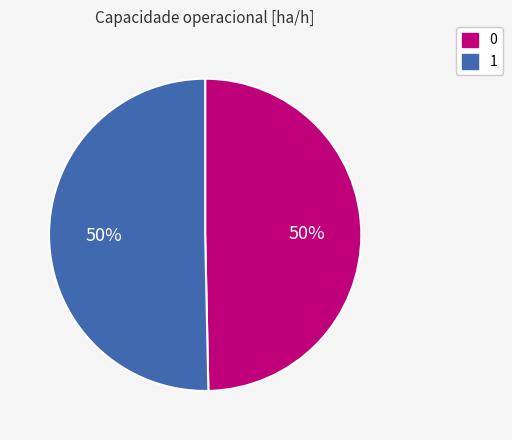

What is the ratio of the value at 0 to the value at 1?

1.0